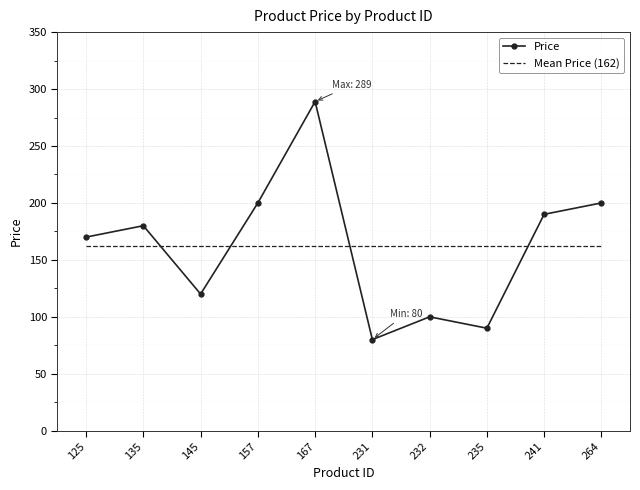

What is the difference between the maximum and minimum values in the Price series?

209.0